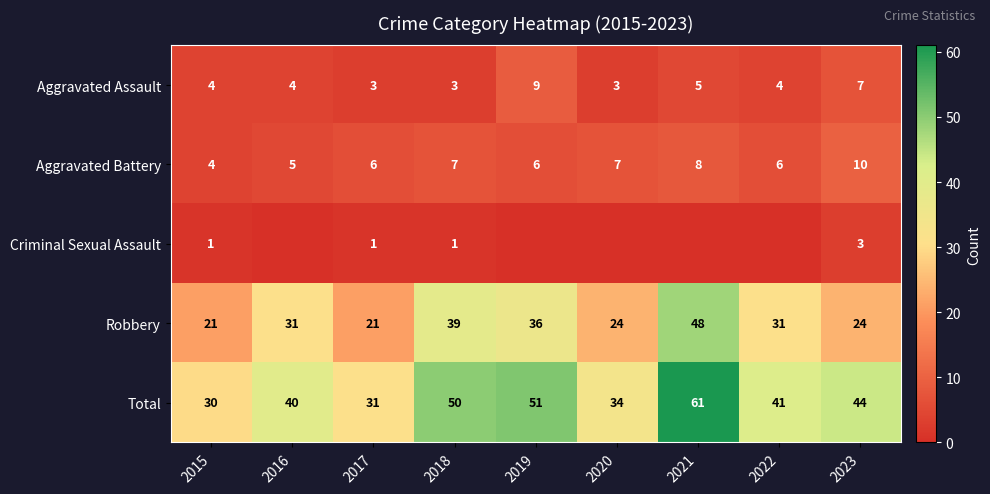

How many categories are shown in the chart?

9